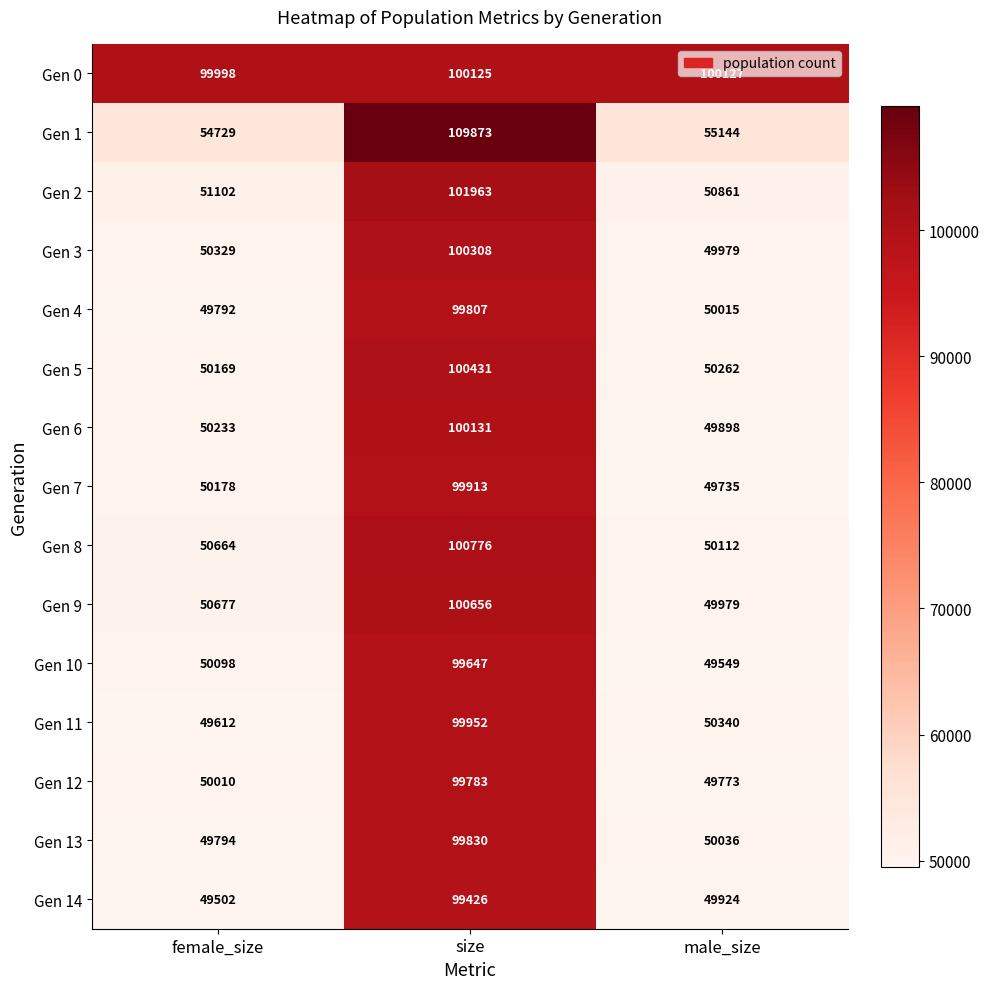

Where does the Gen 11 series first go above 50340?

size